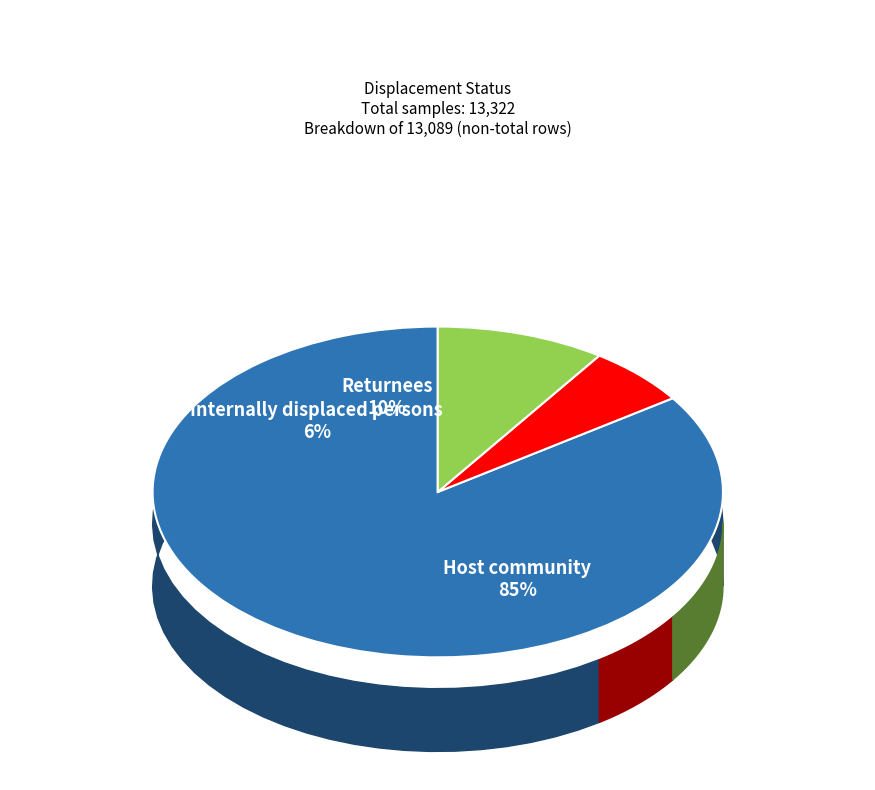

The Internally displaced persons slice represents 1% of the pie. True or false?

False